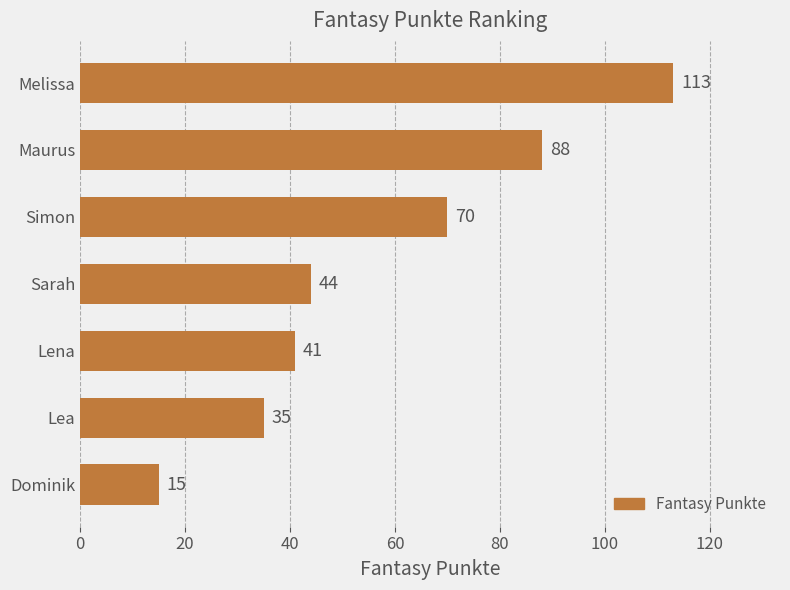

What is the label of the 1st bar from the bottom?

Dominik